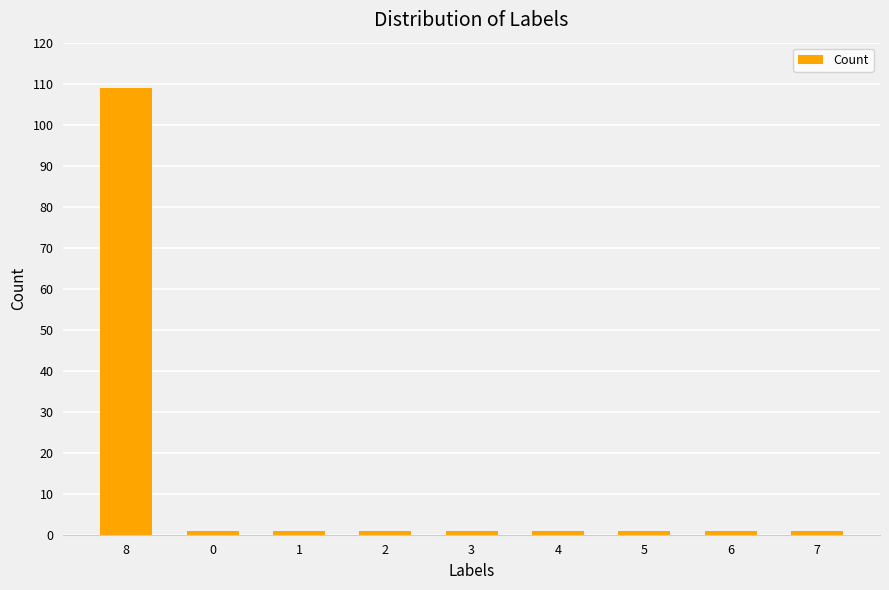

What is the label of the 9th bar from the left?

7